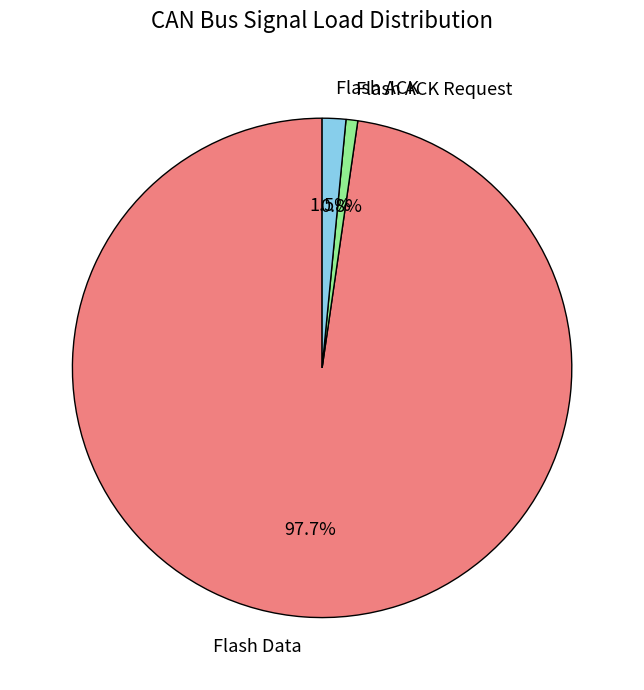

Approximately how many times larger is the value at Flash ACK compared to Flash ACK Request?

2.0